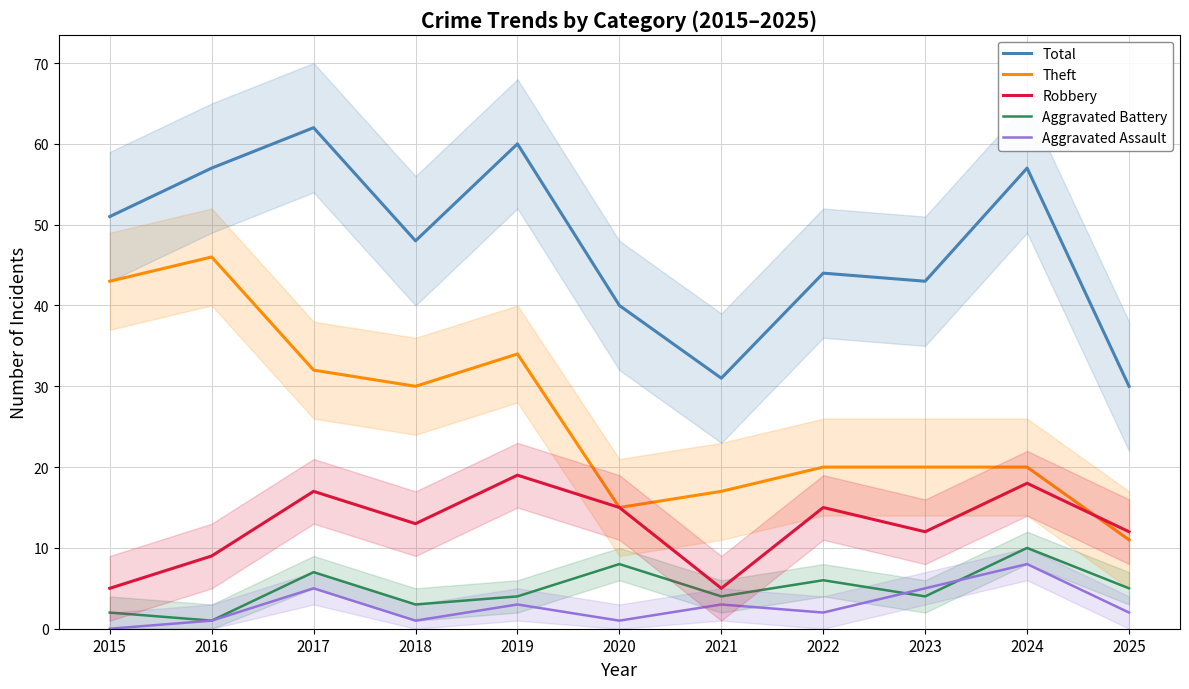

Reading left to right, transcribe all the data shown in this chart.

Total: 2015=51	2016=57	2017=62	2018=48	2019=60	2020=40	2021=31	2022=44	2023=43	2024=57	2025=30
Theft: 2015=43	2016=46	2017=32	2018=30	2019=34	2020=15	2021=17	2022=20	2023=20	2024=20	2025=11
Robbery: 2015=5	2016=9	2017=17	2018=13	2019=19	2020=15	2021=5	2022=15	2023=12	2024=18	2025=12
Aggravated Battery: 2015=2	2016=1	2017=7	2018=3	2019=4	2020=8	2021=4	2022=6	2023=4	2024=10	2025=5
Aggravated Assault: 2015=0	2016=1	2017=5	2018=1	2019=3	2020=1	2021=3	2022=2	2023=5	2024=8	2025=2